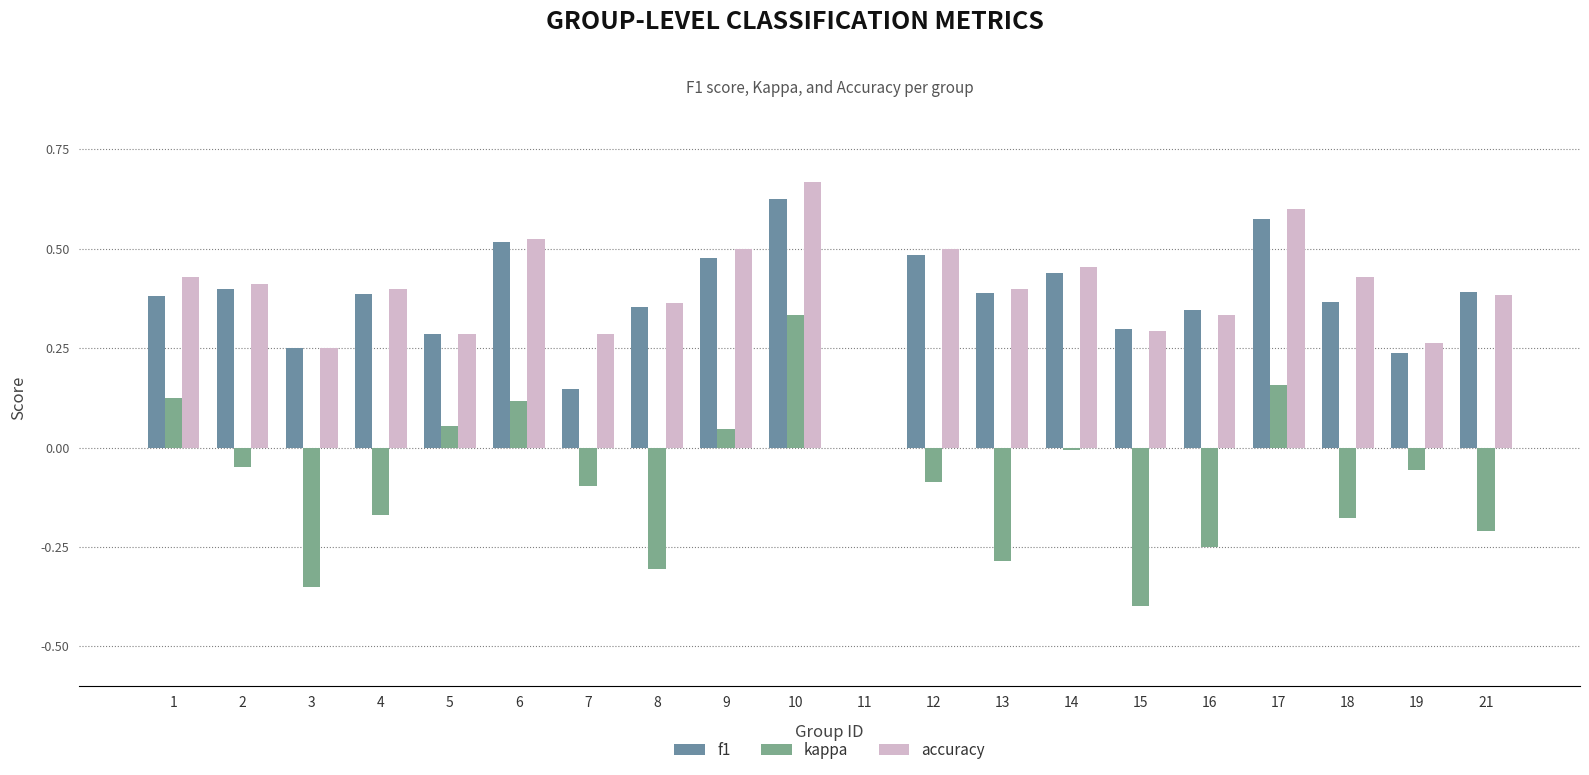

What is the average value of the accuracy series?

0.4